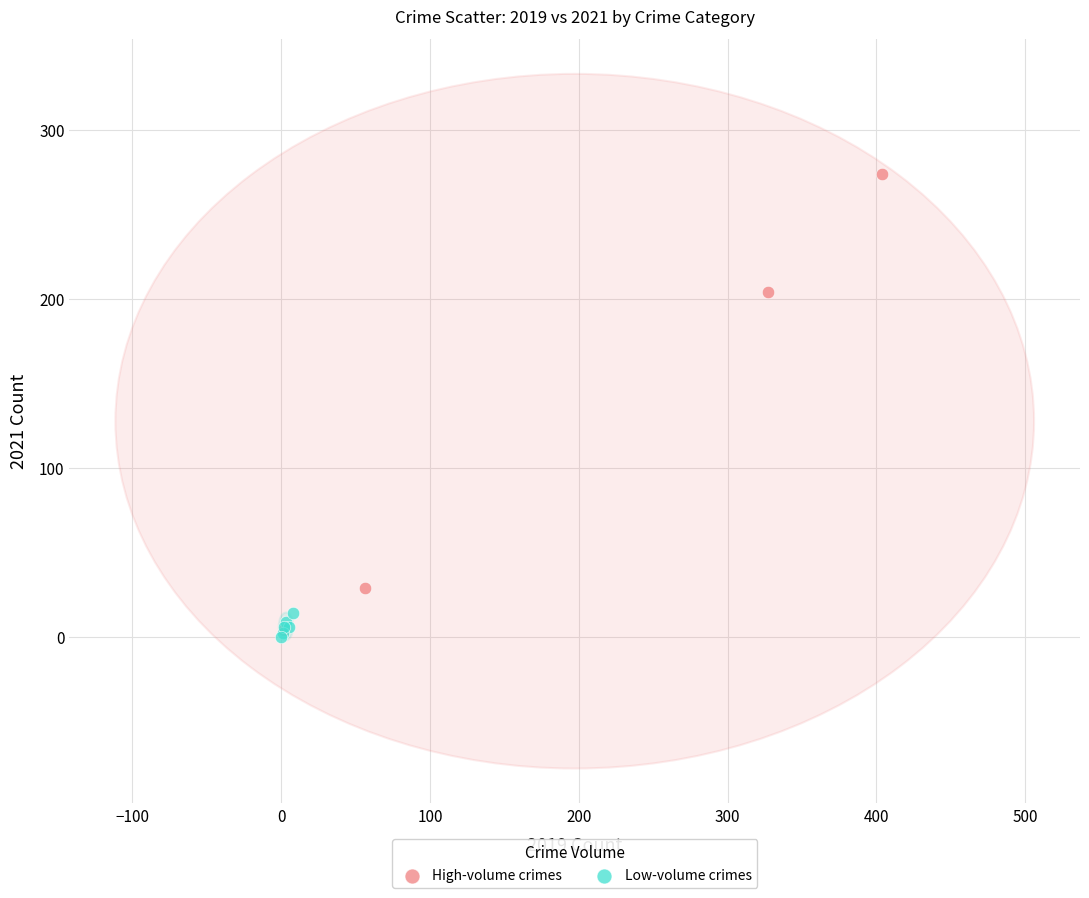

Which series reaches the maximum Y coordinate?

High-volume crimes